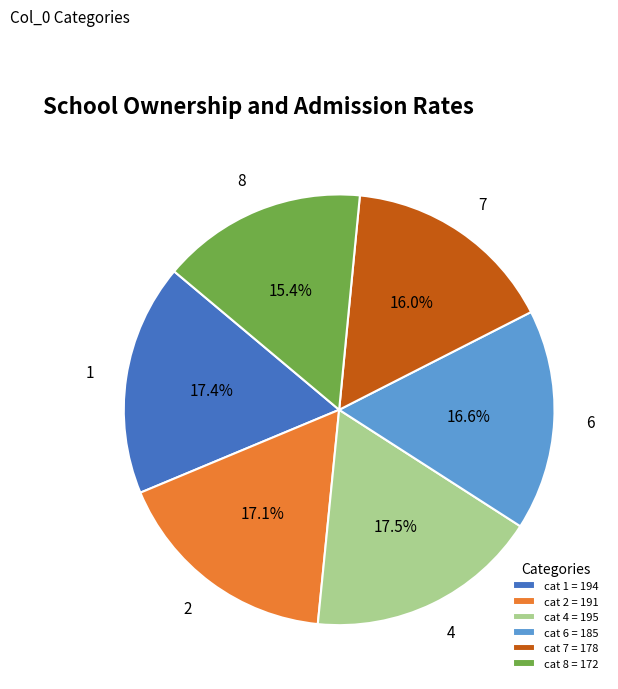

How many segments does this pie chart have?

6